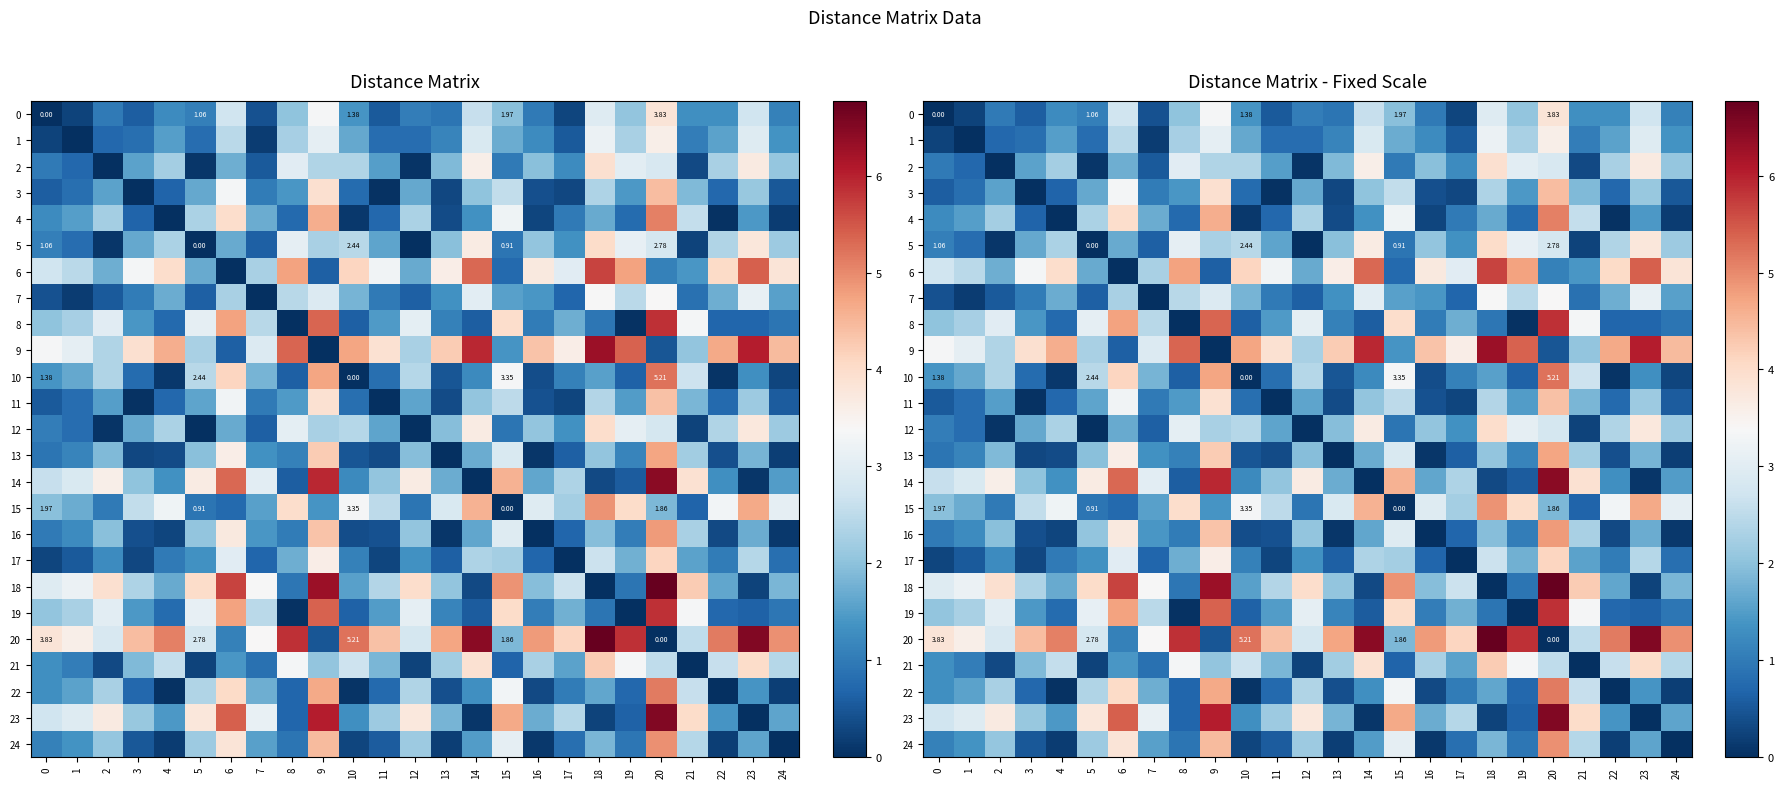

What is the sum of all 20 values?

99.5